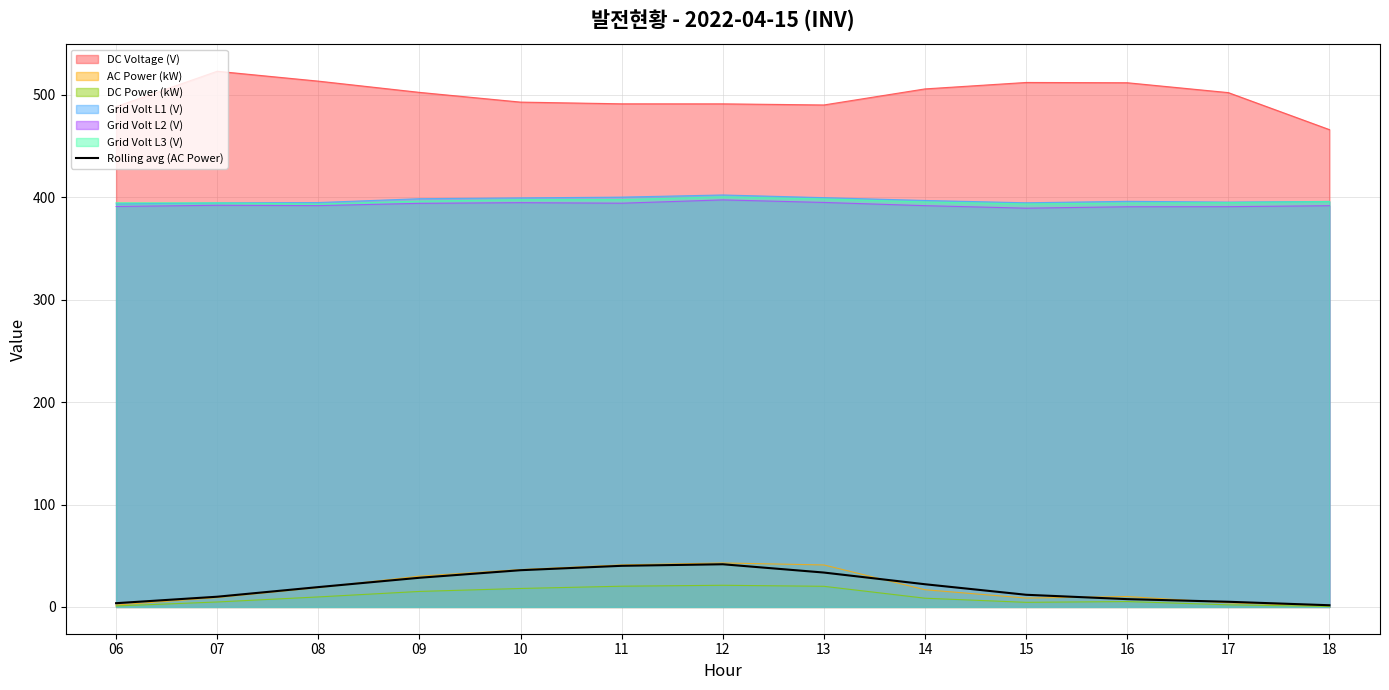

Which series has the largest total across all categories?

DC Voltage (V)